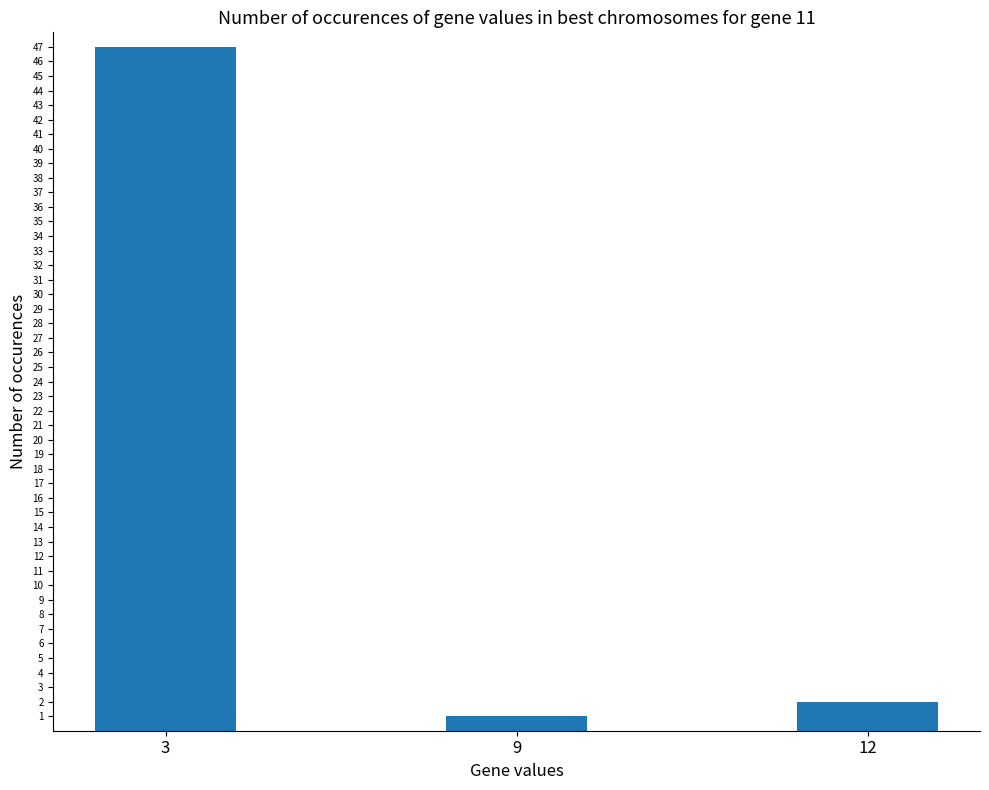

Which label corresponds to the smallest value in the chart?

9